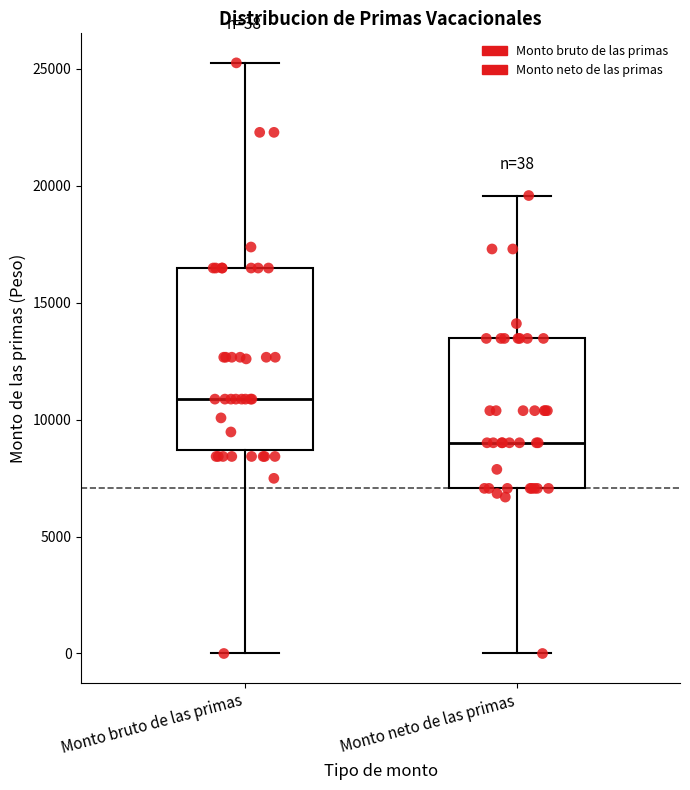

Which box has the lowest median line?

Monto neto de las primas